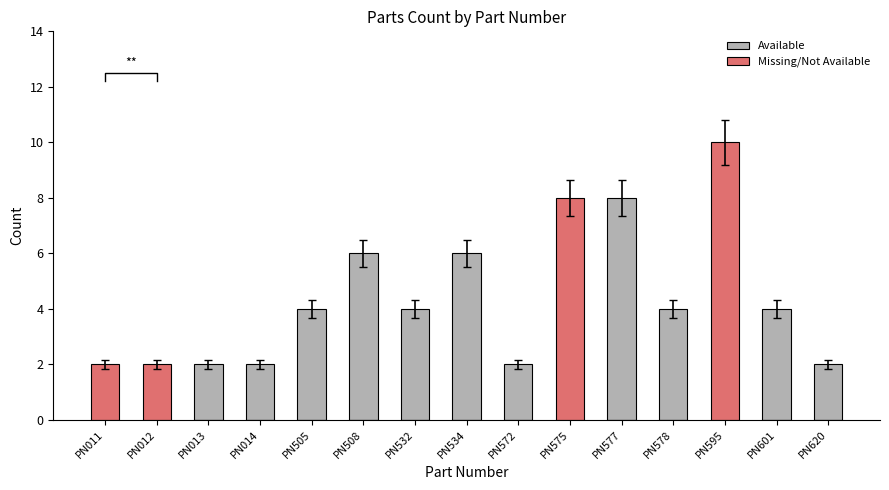

Which category has the lowest value across all series?

PN011